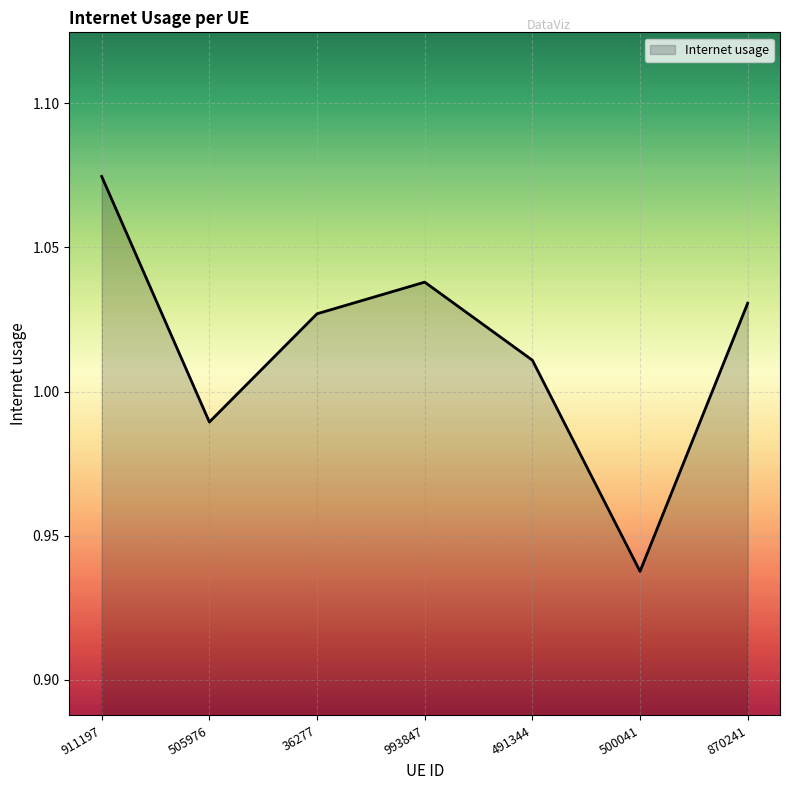

Does the chart display data point markers on the line(s)?

No